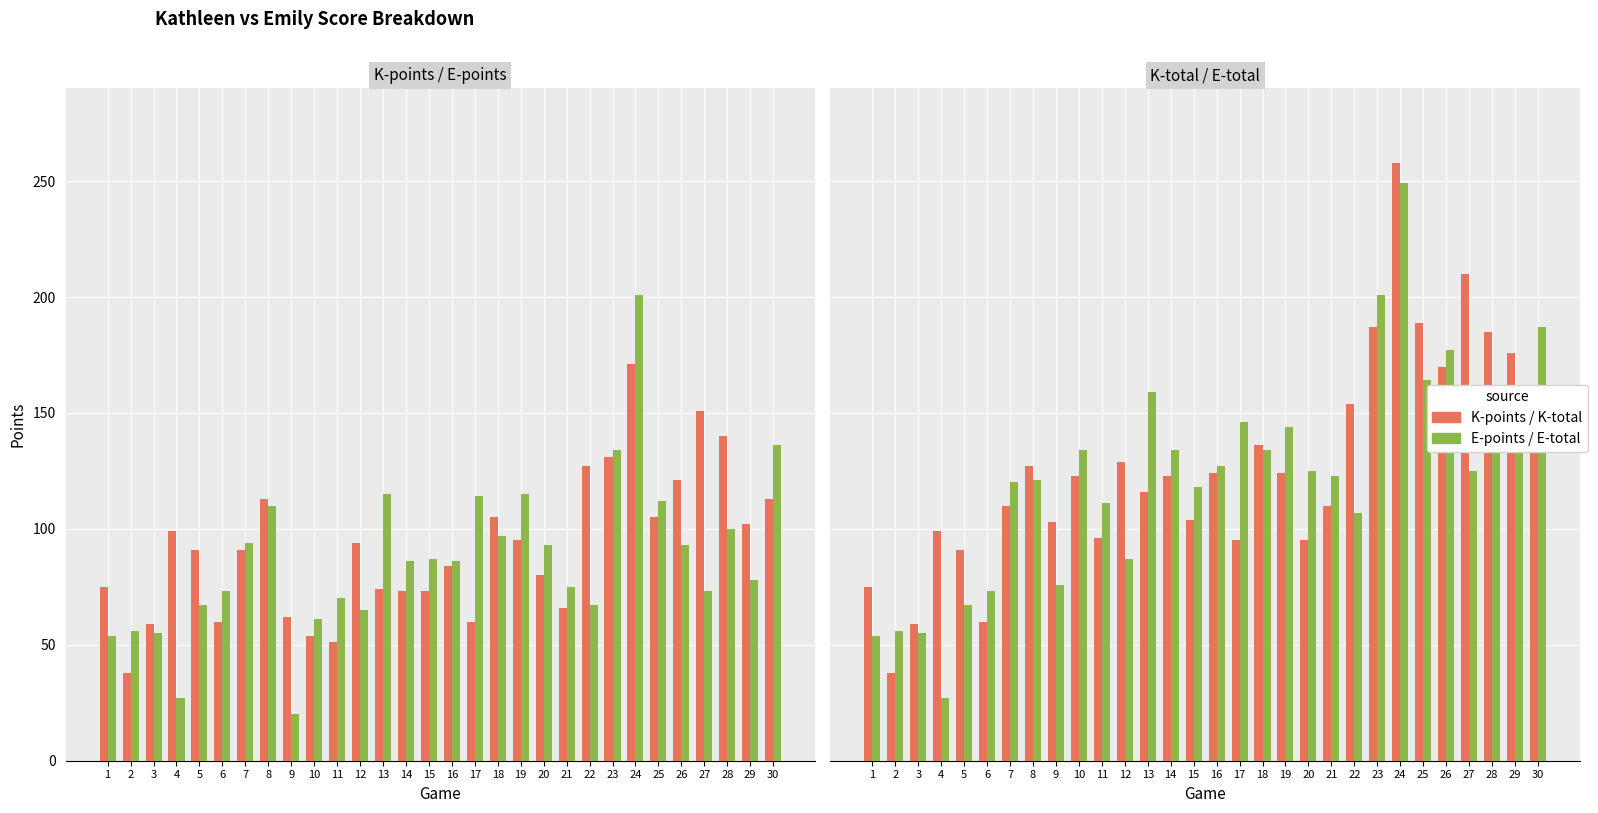

Reading left to right, transcribe all the data shown in this chart.

K-points: 75	38	59	99	91	60	91	113	62	54	51	94	74	73	73	84	60	105	95	80	66	127	131	171	105	121	151	140	102	113
E-points: 54	56	55	27	67	73	94	110	20	61	70	65	115	86	87	86	114	97	115	93	75	67	134	201	112	93	73	100	78	136
K-total: 75	38	59	99	91	60	110	127	103	123	96	129	116	123	104	124	95	136	124	95	110	154	187	258	189	170	210	185	176	154
E-total: 54	56	55	27	67	73	120	121	76	134	111	87	159	134	118	127	146	134	144	125	123	107	201	249	164	177	125	155	156	187